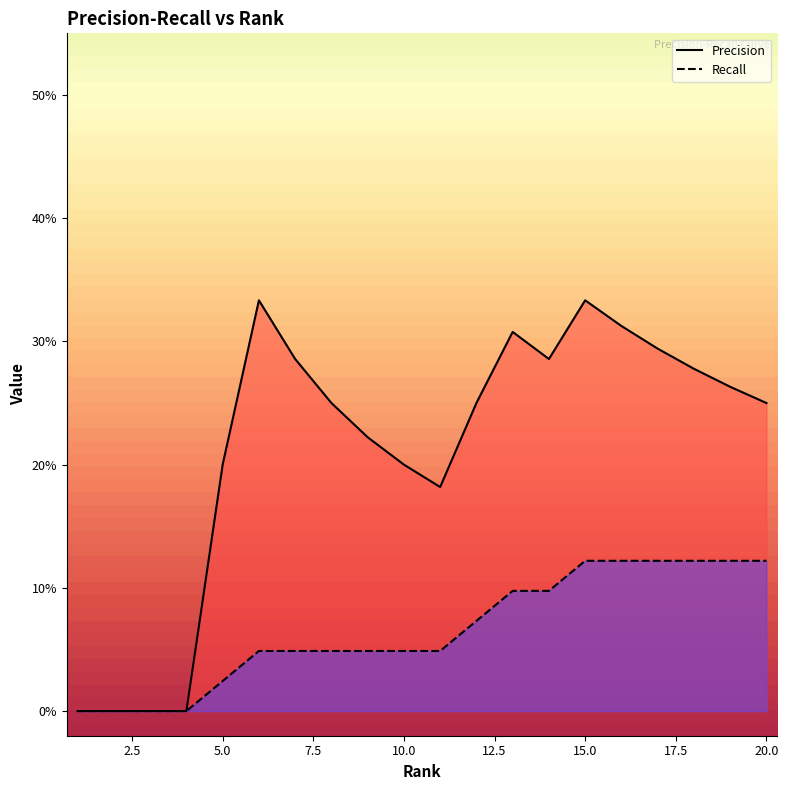

Which series has the largest total across all categories?

Precision